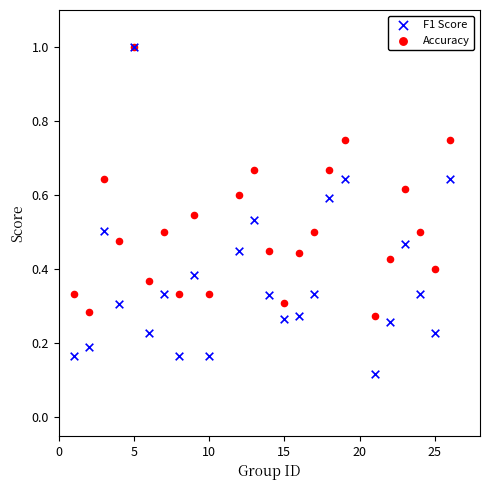

What are all the series names shown in the legend?

F1 Score, Accuracy